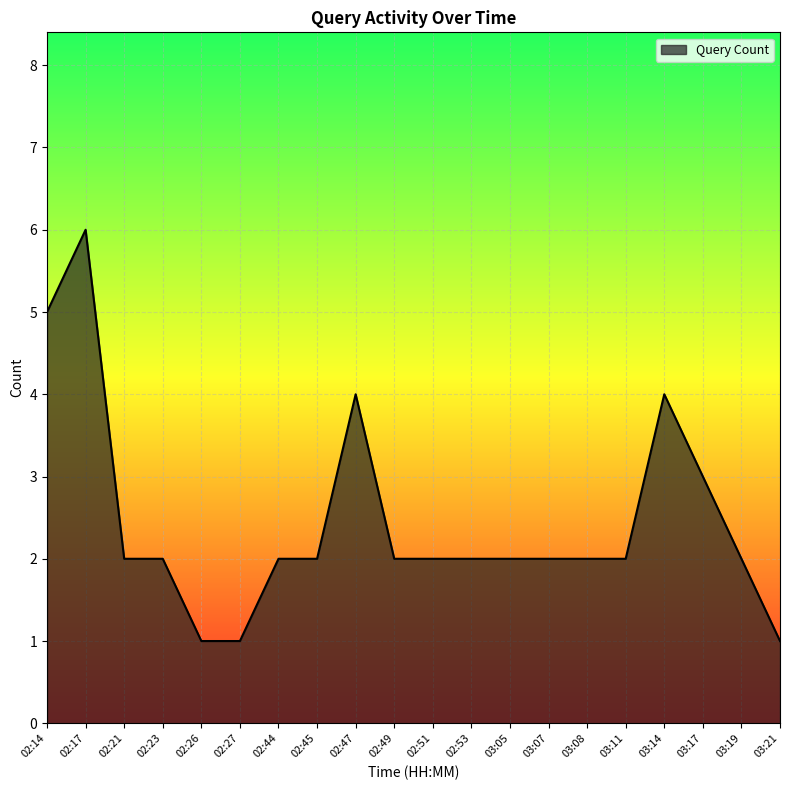

What is the difference between the second highest and second lowest values?

4